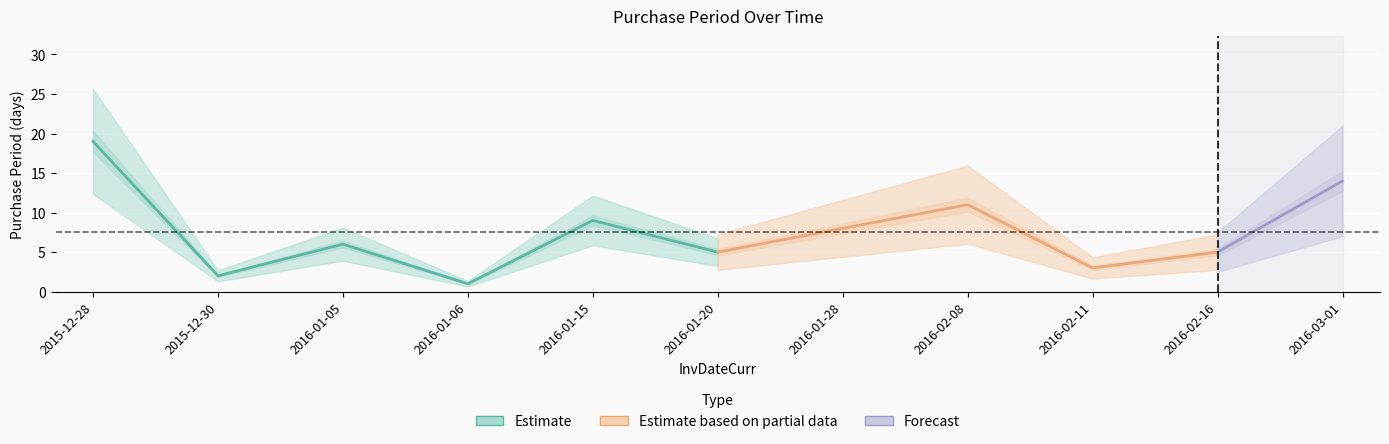

Rank the categories by value from highest to lowest.

2015-12-28, 2016-03-01, 2016-02-08, 2016-01-15, 2016-01-28, 2016-01-05, 2016-01-20, 2016-02-16, 2016-02-11, 2015-12-30, 2016-01-06